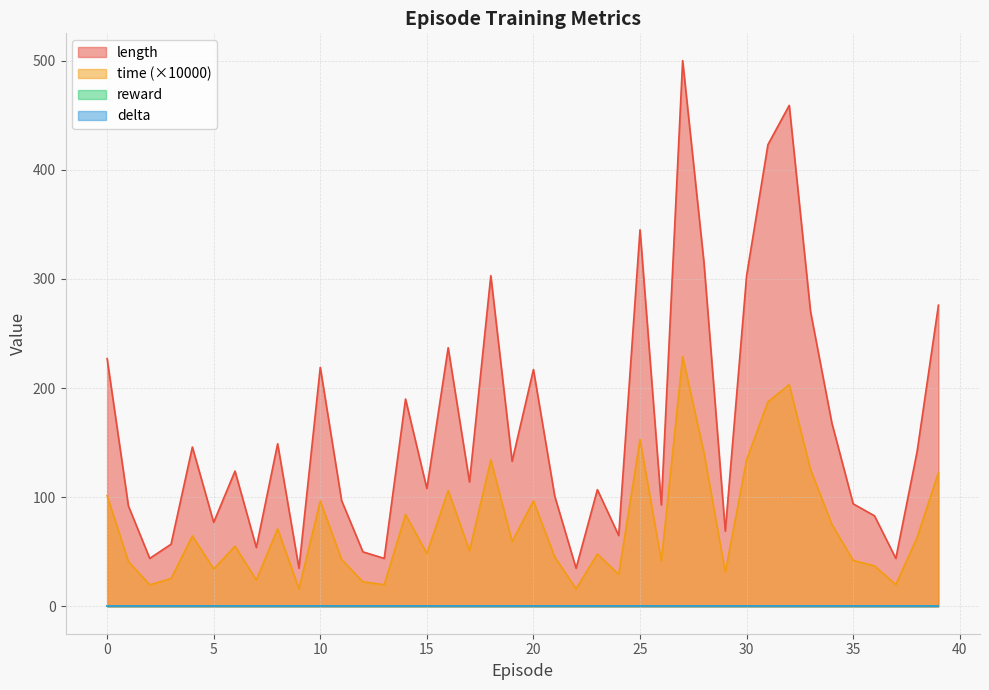

At which category is the sum across all series the highest?

27